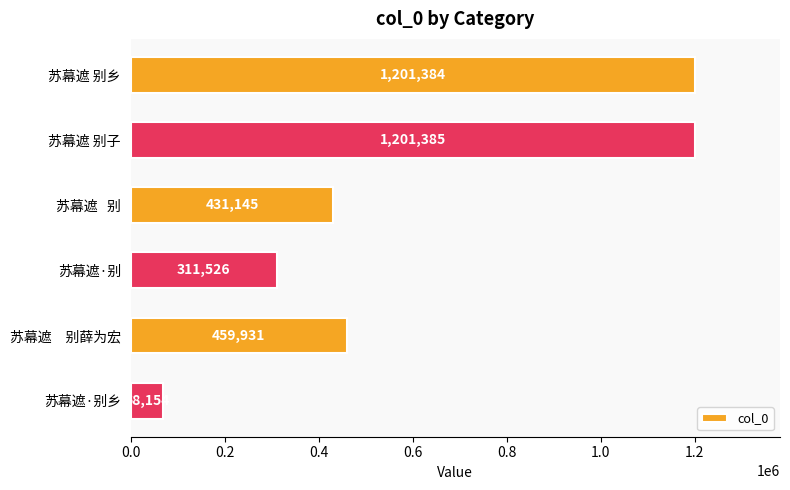

Reading top to bottom, what are all the values shown in this chart?

1201384	1201385	431145	311526	459931	68154